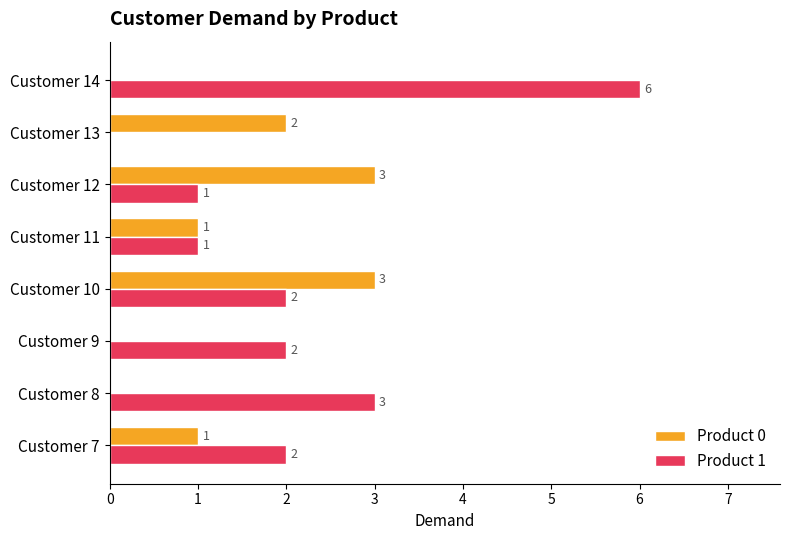

Which category has the highest value across all series?

Customer 14